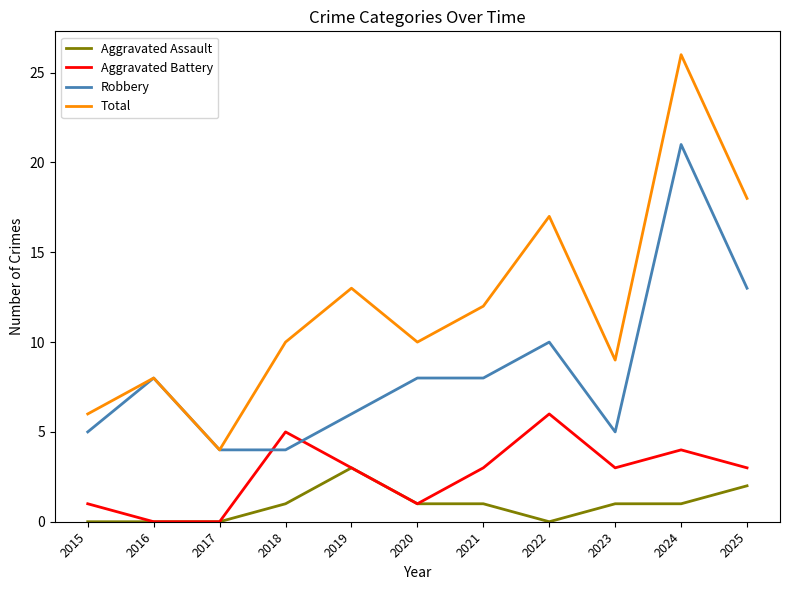

What is the total value across all series at 2021?

24